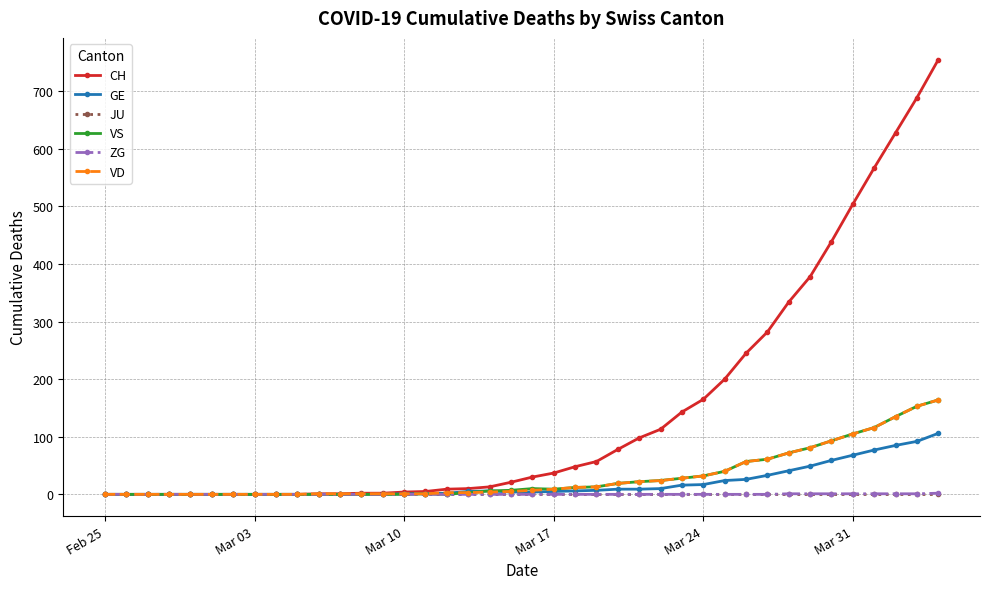

Which series has the largest total across all categories?

CH